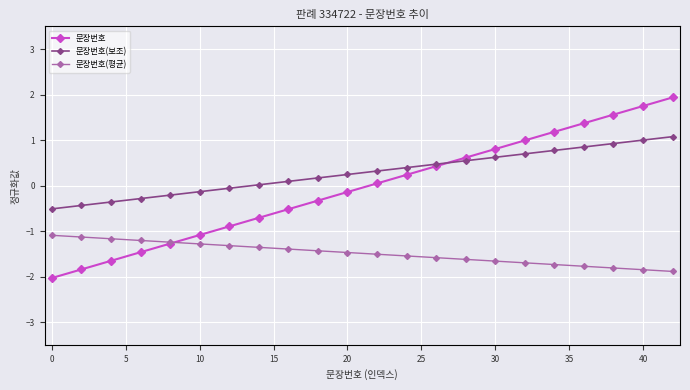

Which series has the widest spread of values?

문장번호